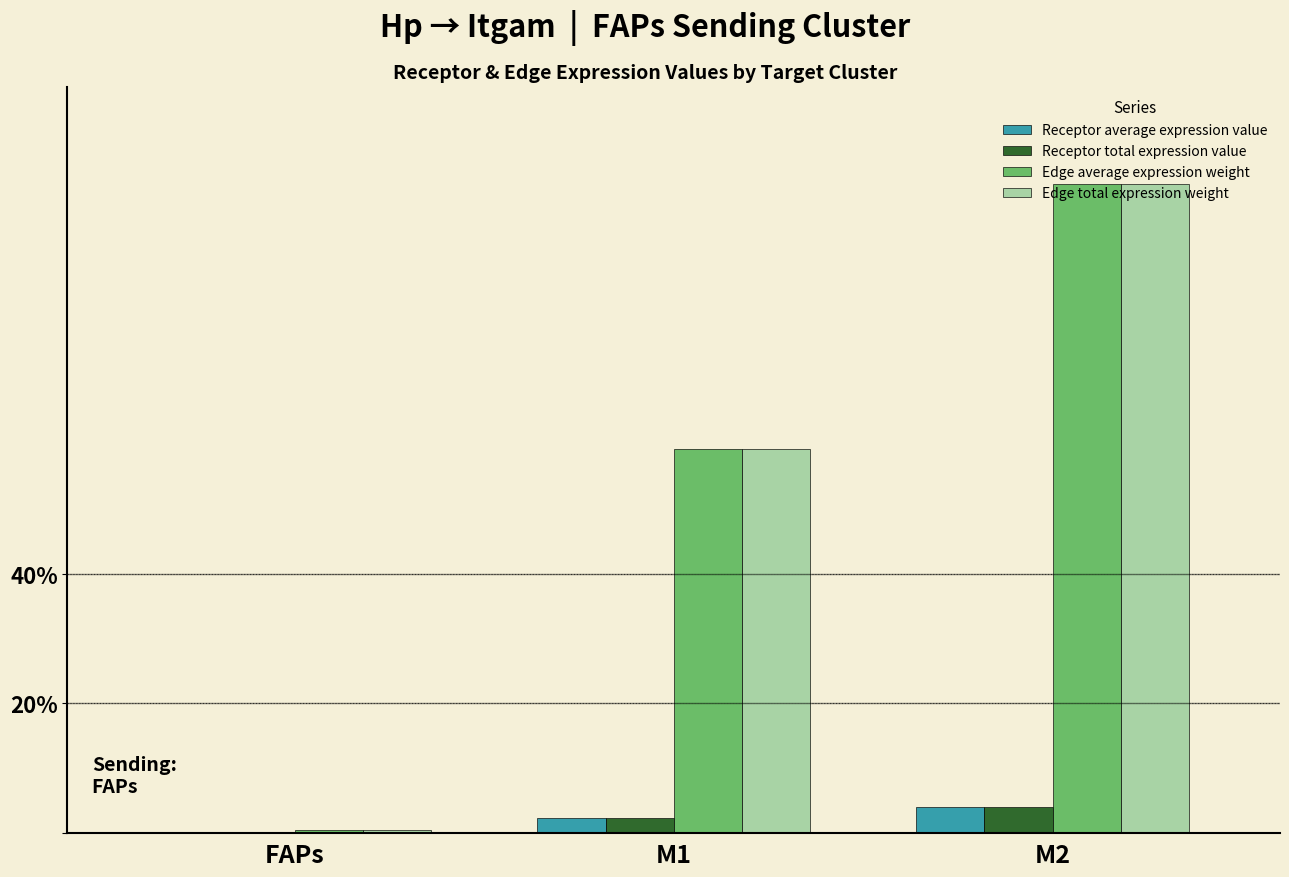

Are the bars grouped side by side (vs. stacked)?

Yes